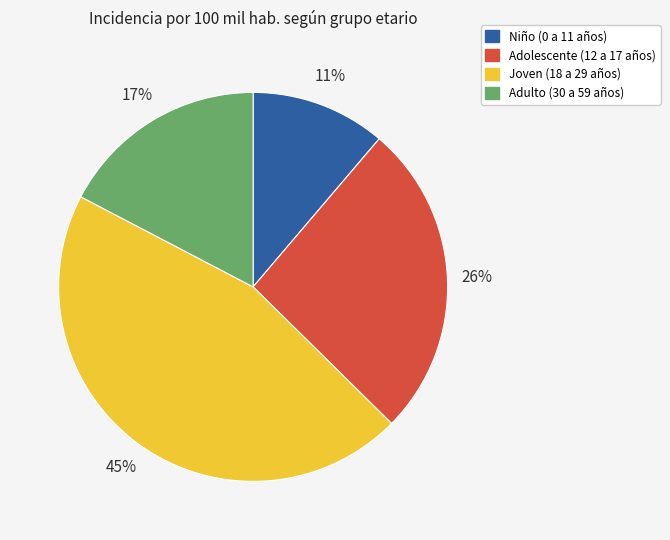

What is the ratio of the value at Adulto (30 a 59 años) to the value at Adolescente (12 a 17 años)?

0.7